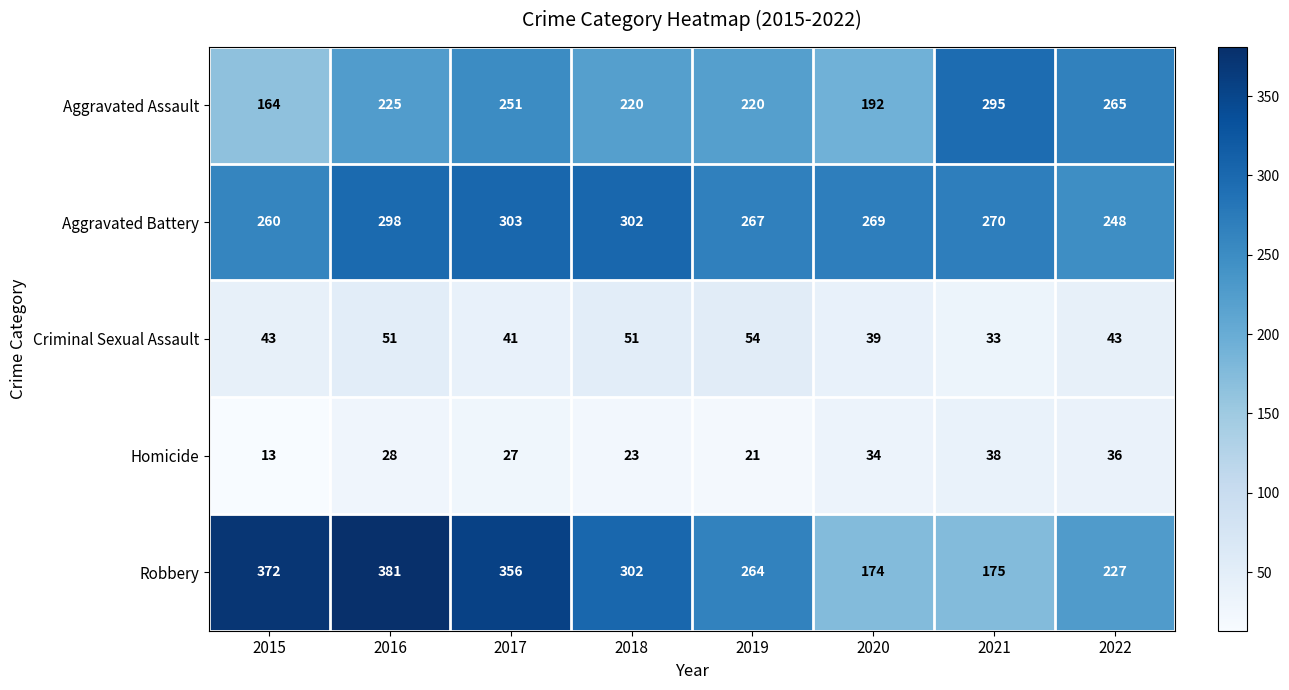

How many data points does each series have?

8